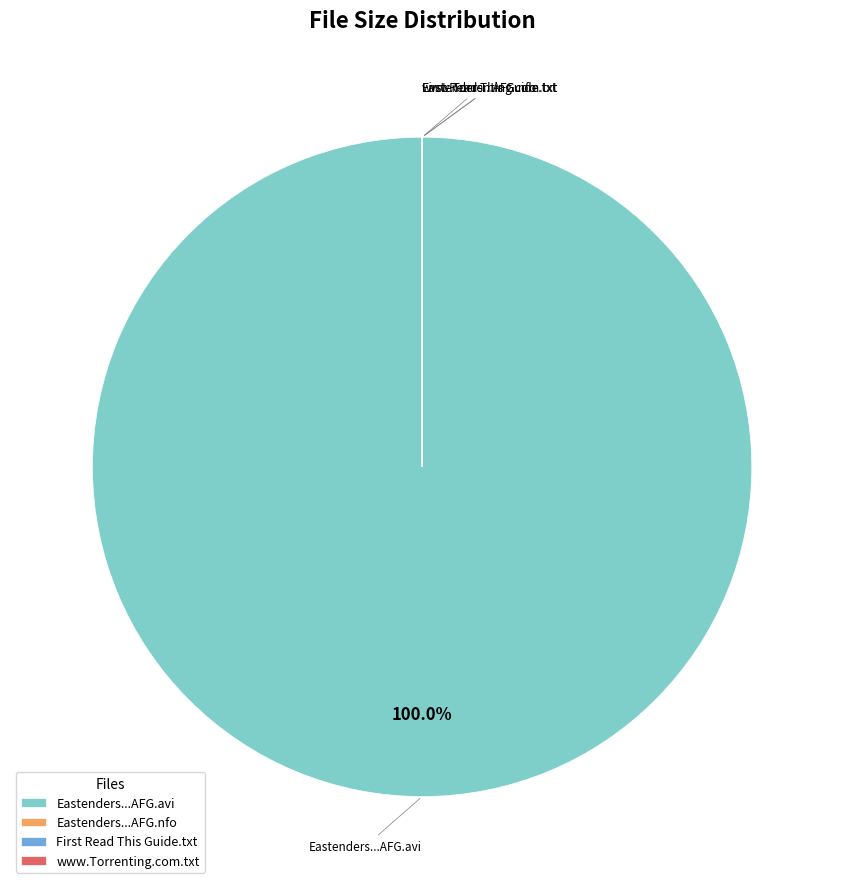

What is the largest slice in the pie chart?

Eastenders...AFG.avi